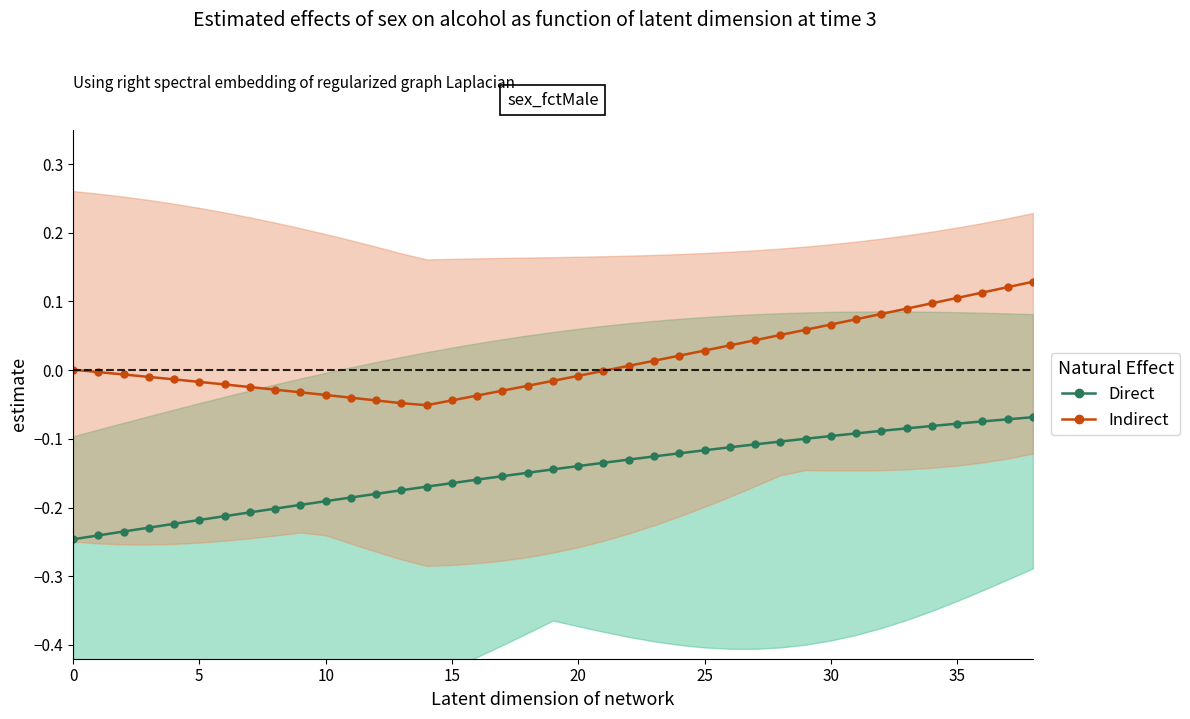

At 5, list the series in order from largest to smallest.

Indirect, Direct